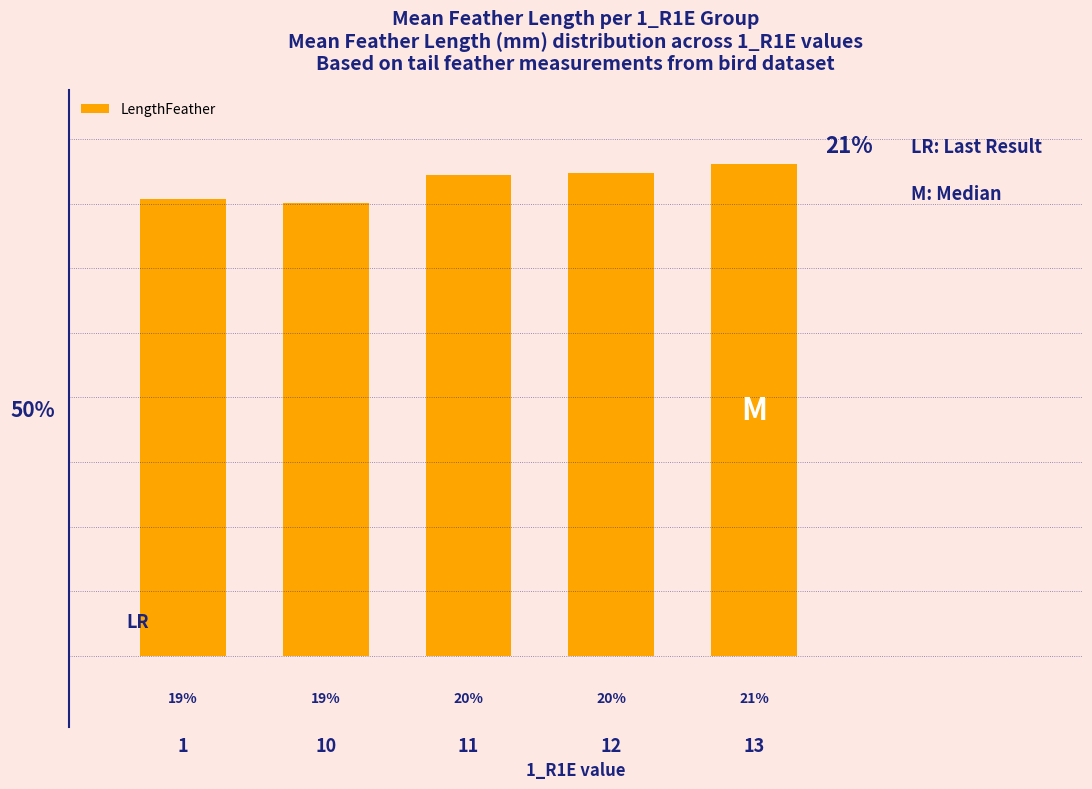

True or false: the data shows 20.3 at 11.

True